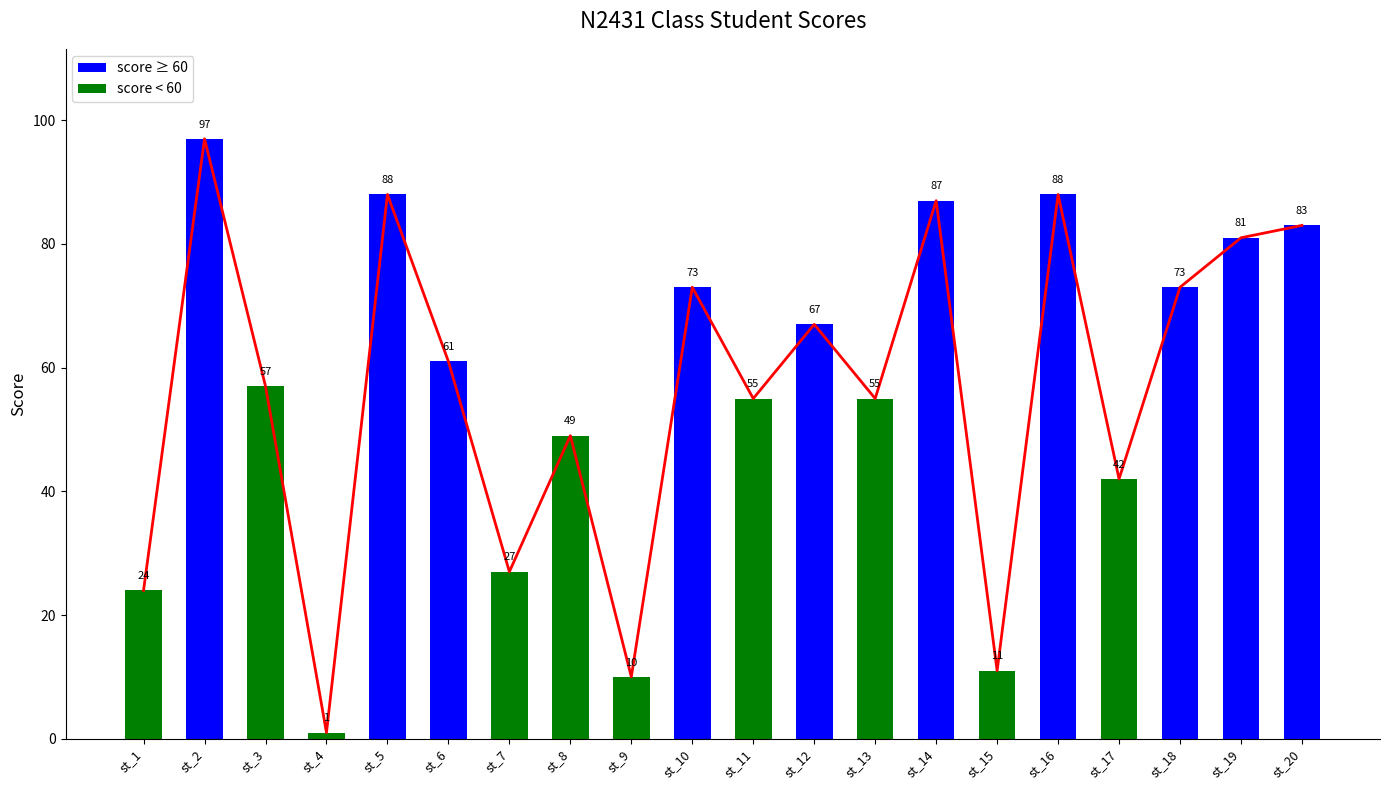

How many data points does each series have?

20